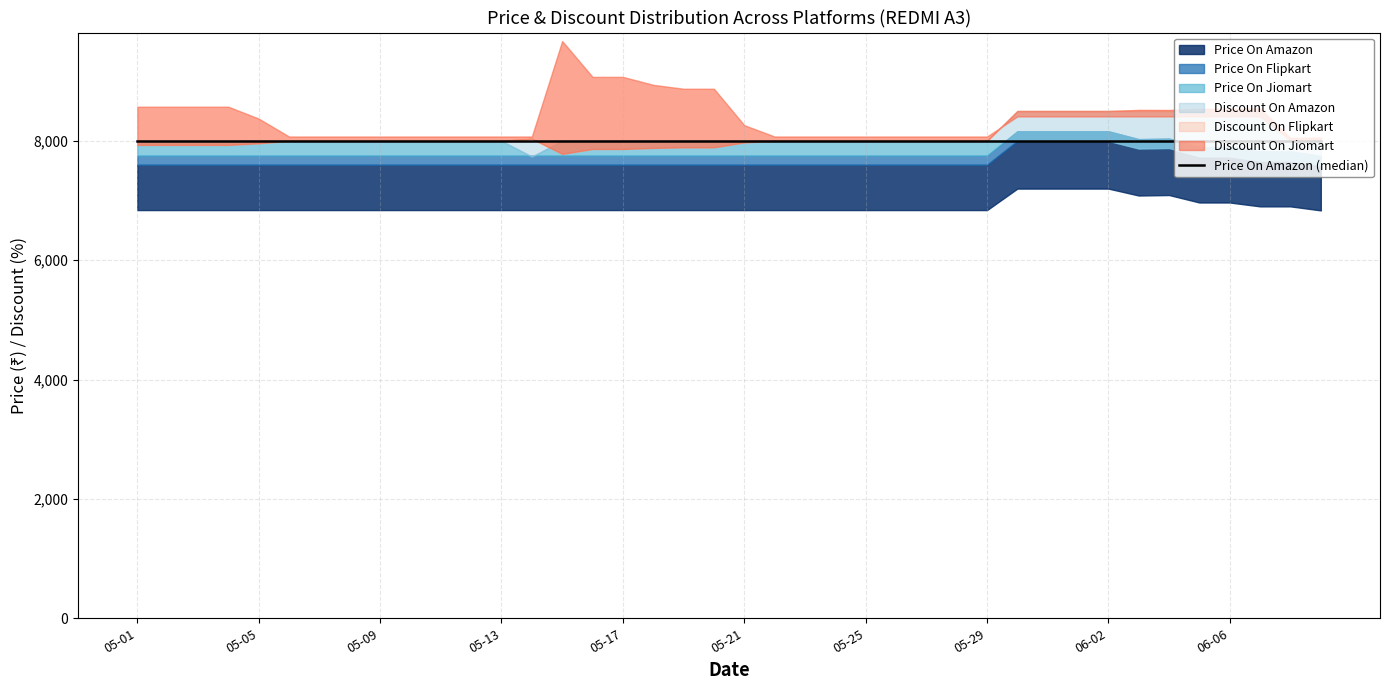

Where is the first local maximum for Discount On Flipkart?

2024-05-14